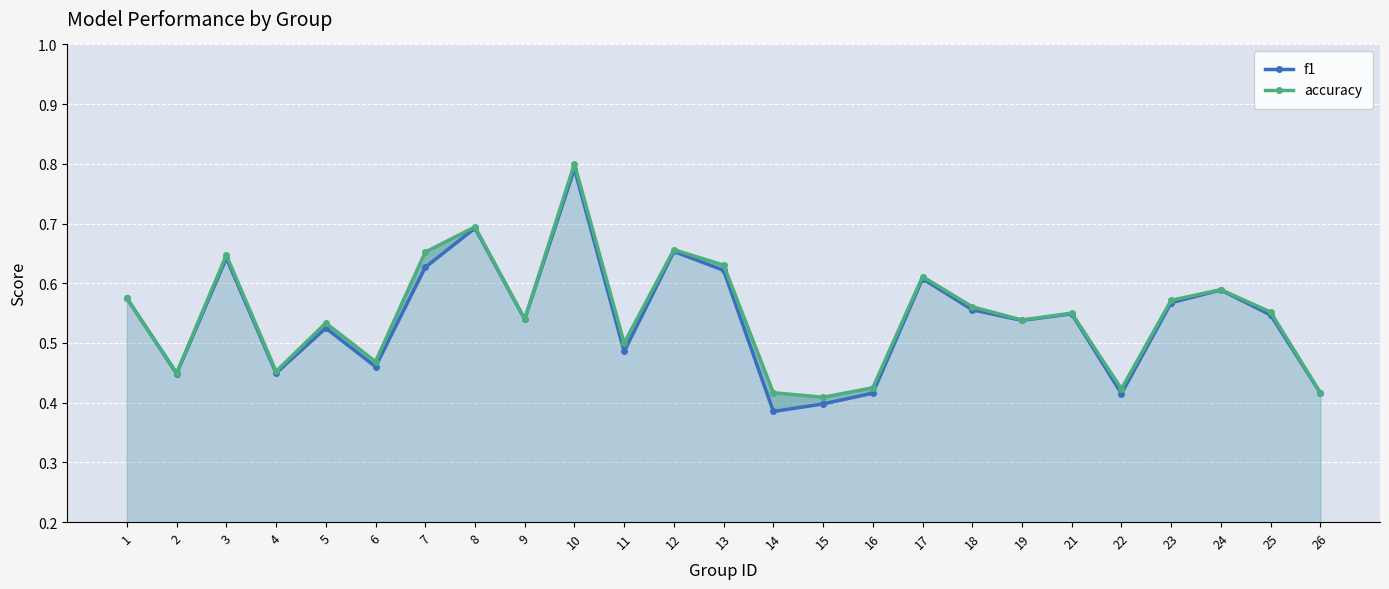

True or false: f1 and accuracy cross at least once.

False